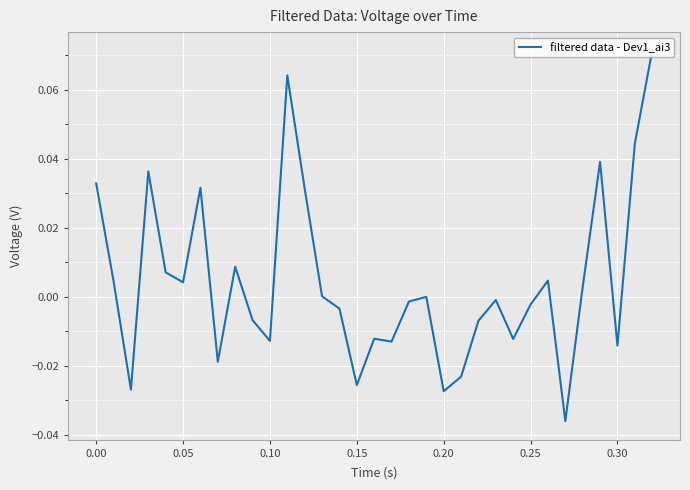

How many interior local valleys (lower than both neighbors) does the data have?

10